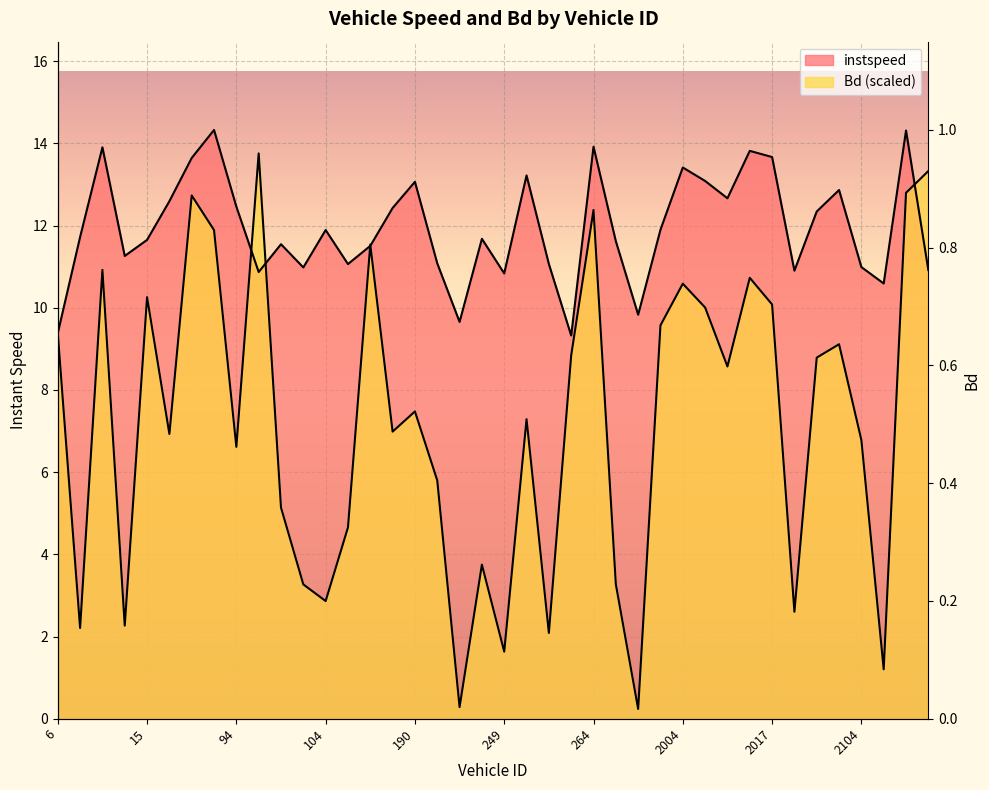

Which series ends up on top after the final intersection of instspeed and Bd?

Bd